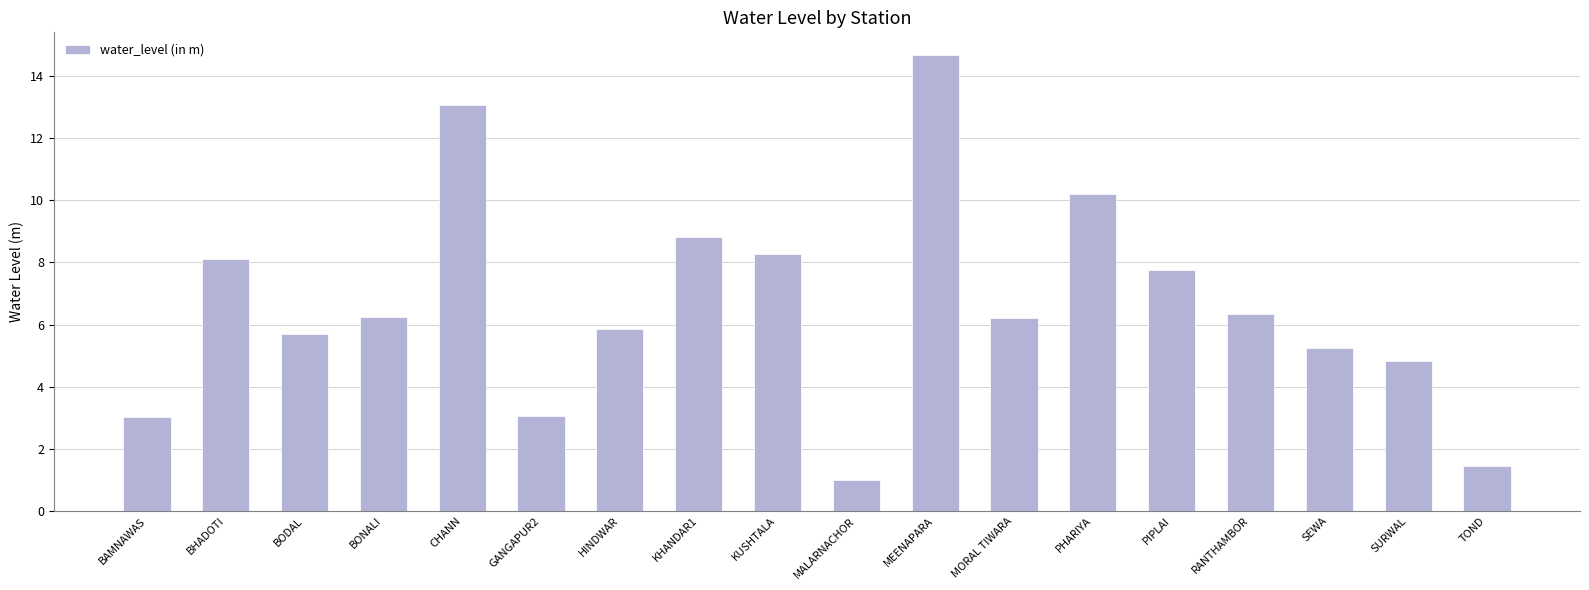

What is the change in value from BHADOTI to BONALI?

-1.9